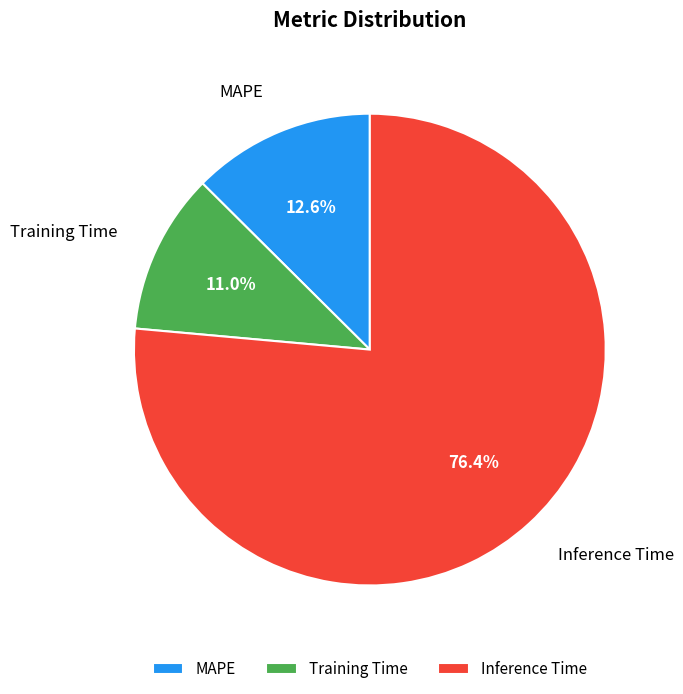

Is there a majority slice in this chart?

Yes